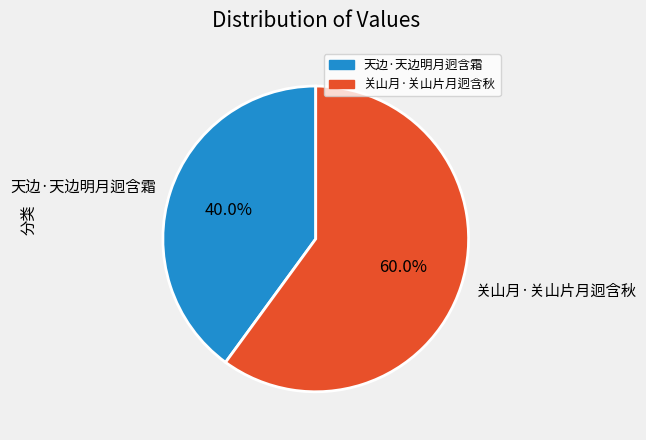

Is there a majority slice in this chart?

Yes